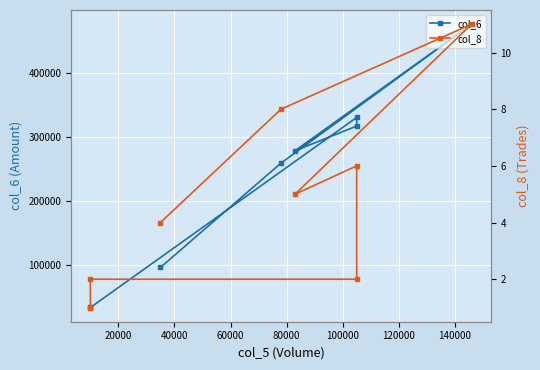

True or false: col_6 and col_8 cross at least once.

False